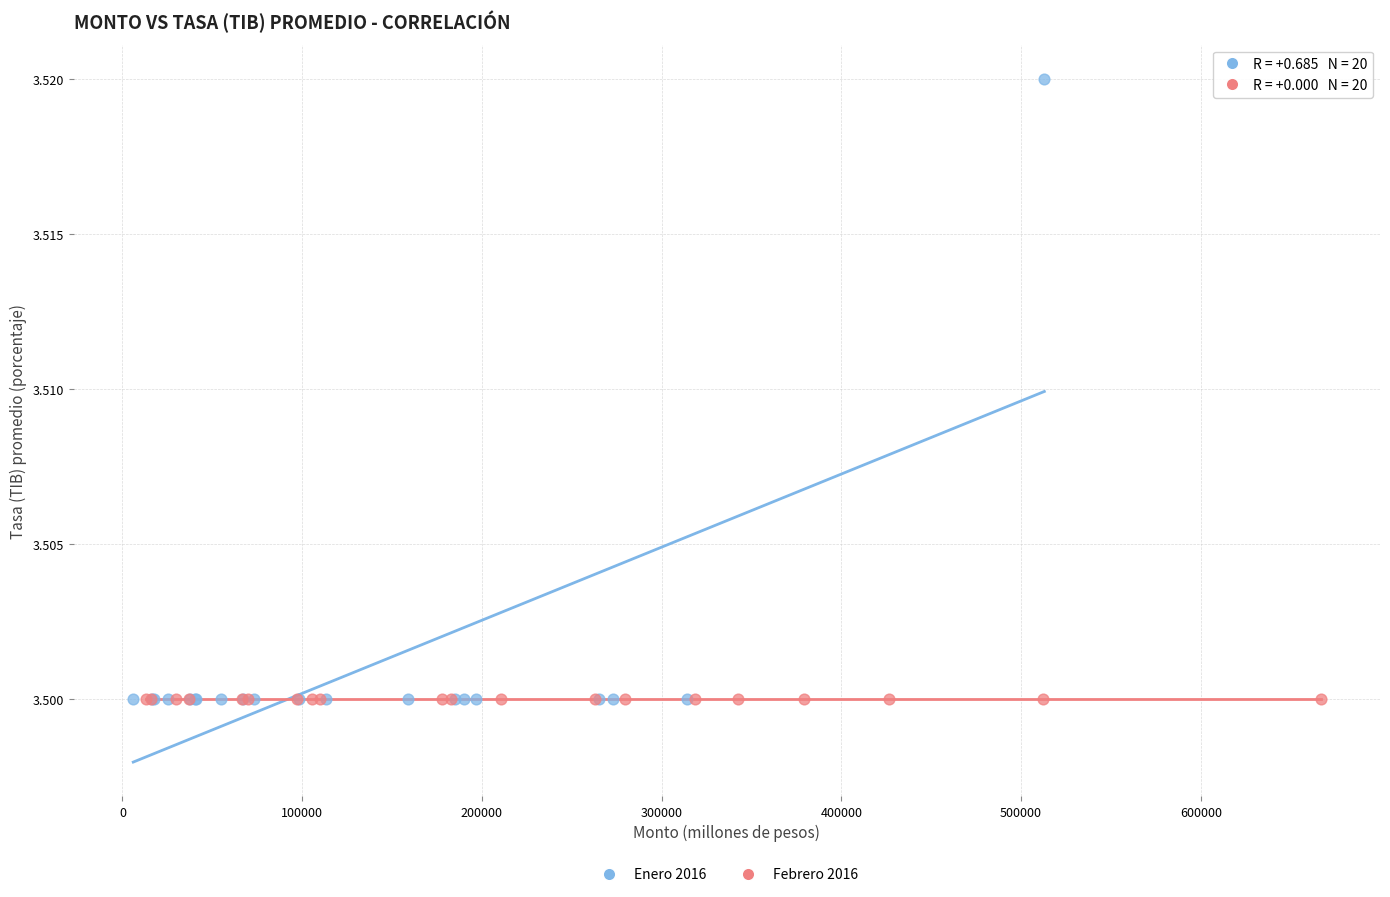

What are all the series names shown in the legend?

Enero 2016, Febrero 2016